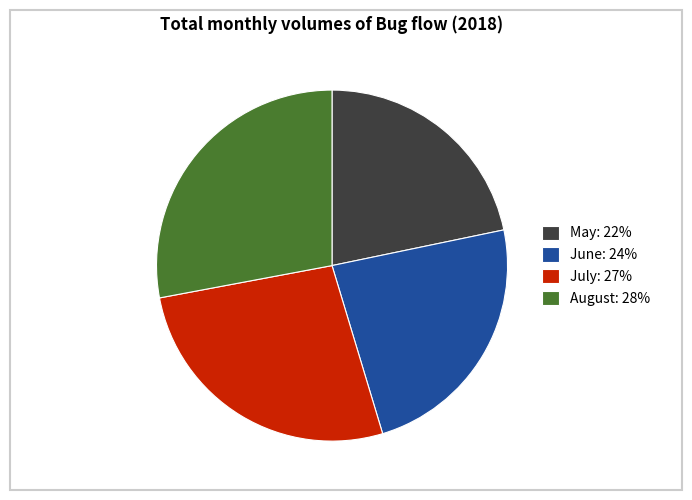

The May: 22% slice represents 22% of the pie. True or false?

True